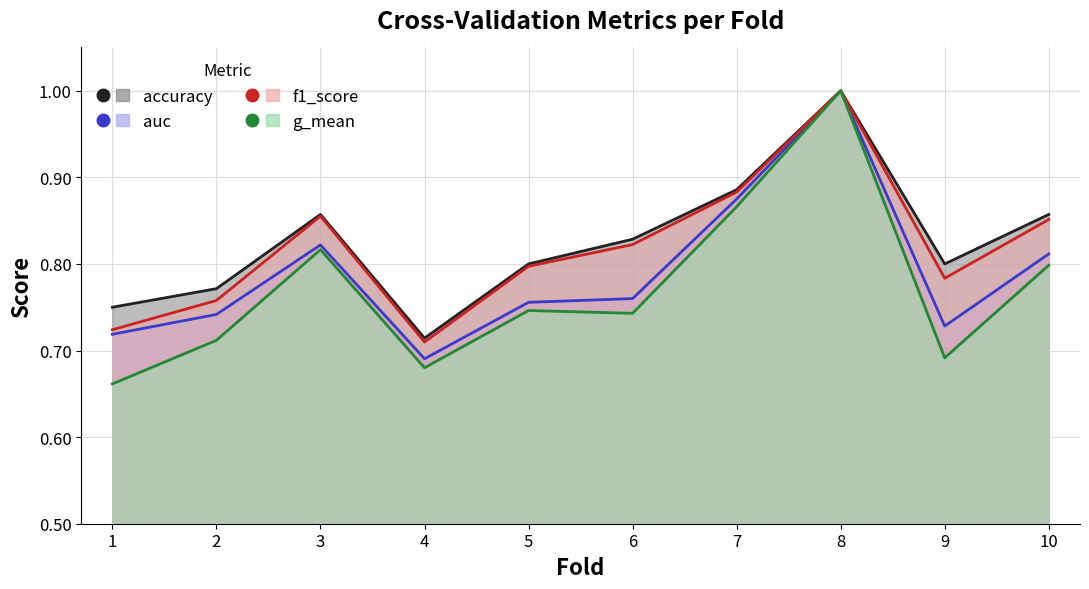

How many lines are shown in the chart?

4